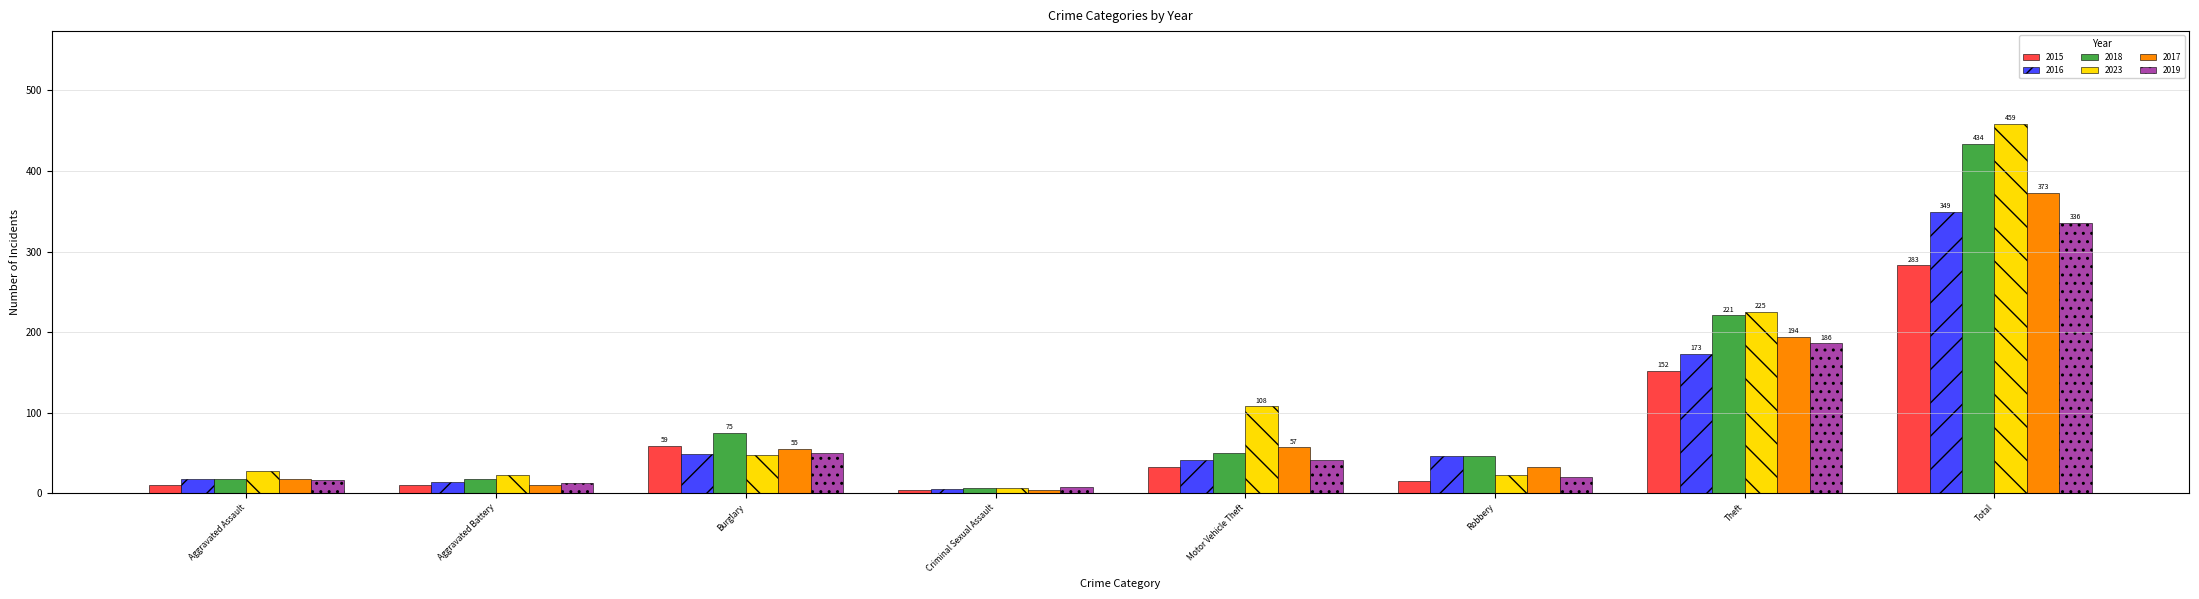

Between Aggravated Battery and Motor Vehicle Theft, which series saw the biggest shift?

2023